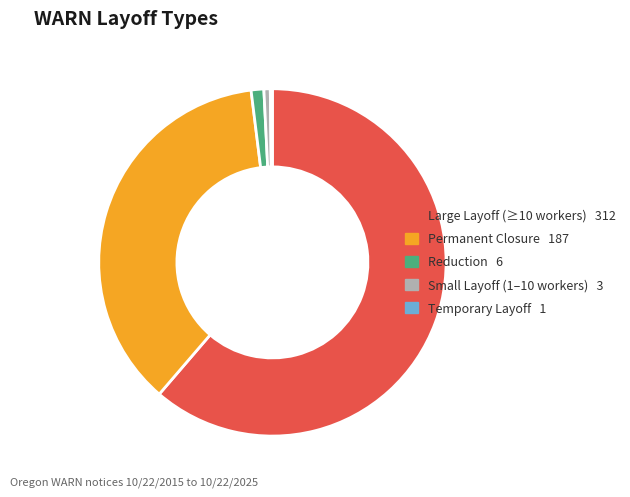

Does any single category account for the majority?

Yes